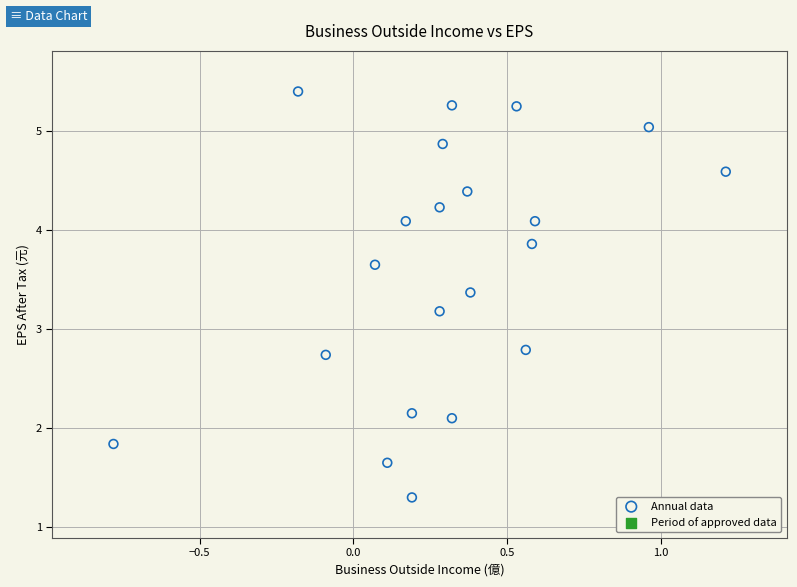

What is the range of Y values (max minus min)?

4.1